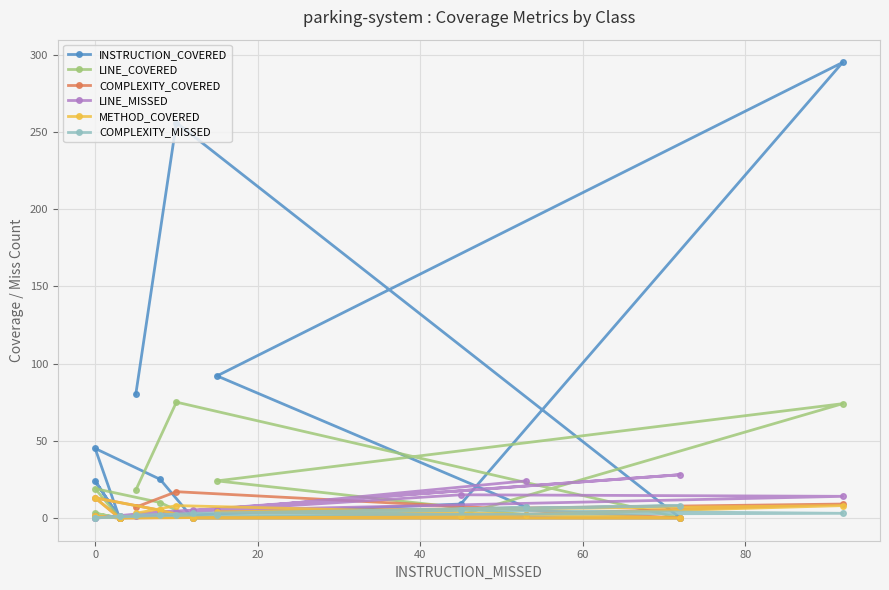

What are all the series names shown in the legend?

INSTRUCTION_COVERED, LINE_COVERED, COMPLEXITY_COVERED, LINE_MISSED, METHOD_COVERED, COMPLEXITY_MISSED